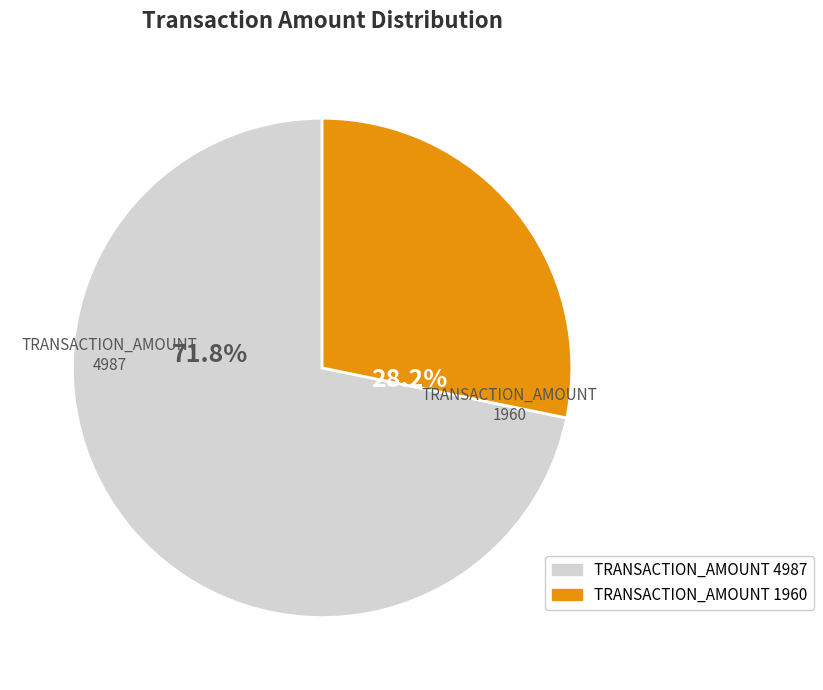

To the nearest percent, what is the difference between the 4987 and 1960 slice percentages?

44%